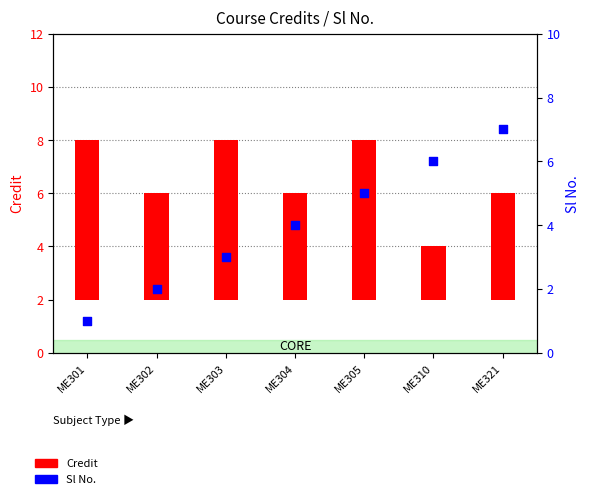

At which category is the sum across all series the highest?

ME305